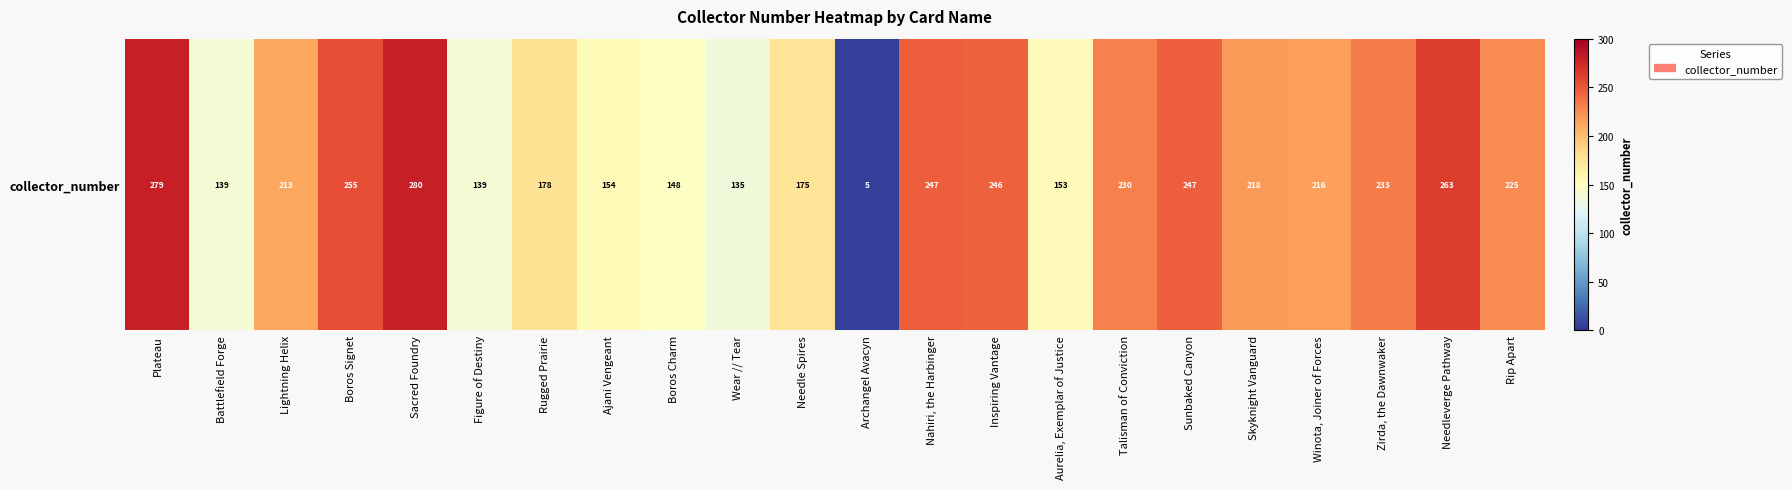

At which category does the chart reach its peak across all series?

Sacred Foundry